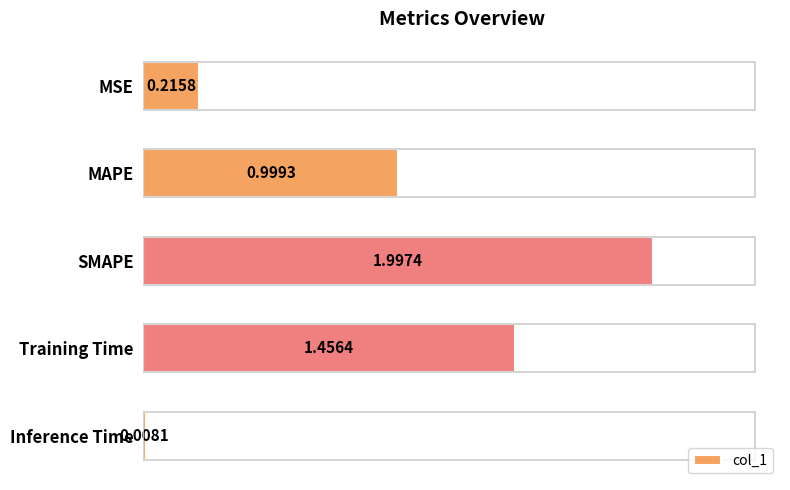

At which category does the chart reach its peak across all series?

SMAPE